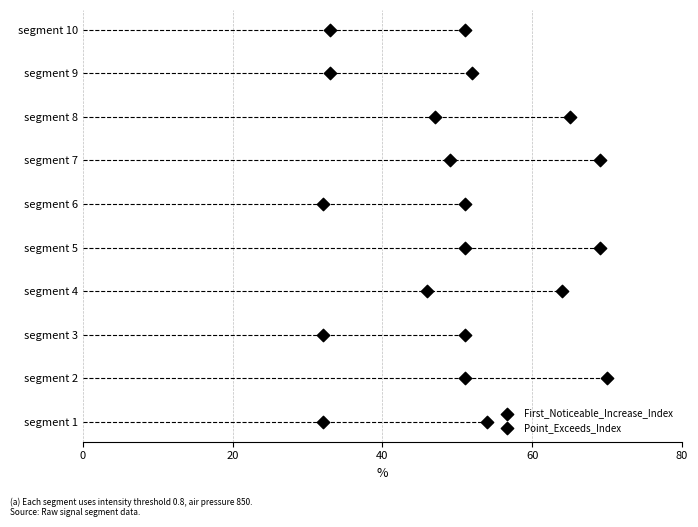

Which series has the widest spread of Y values?

First_Noticeable_Increase_Index